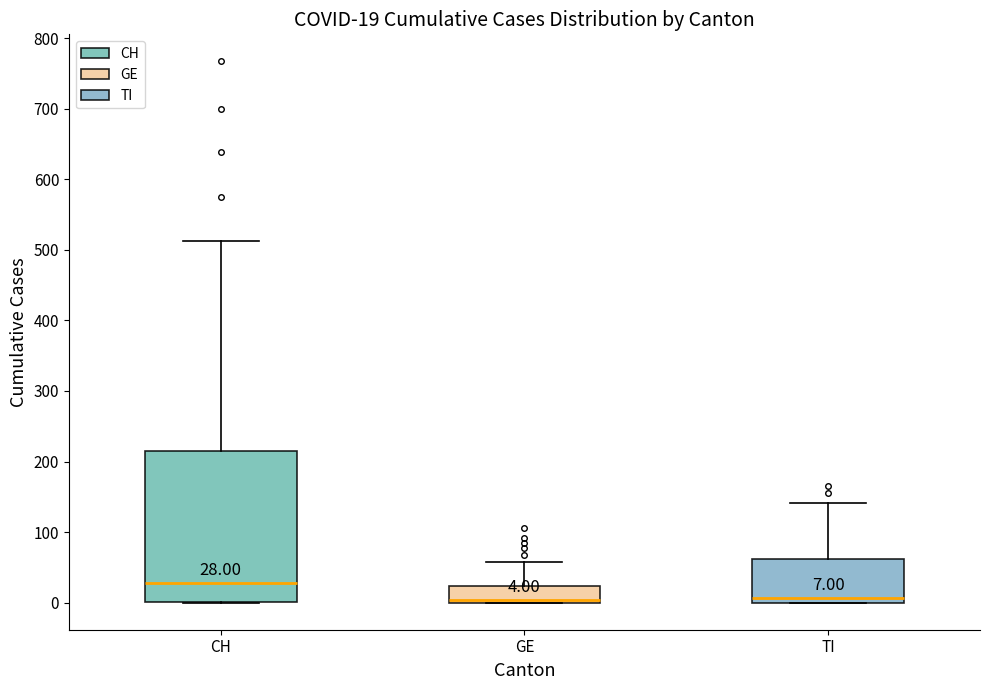

Which box has the highest median line?

CH